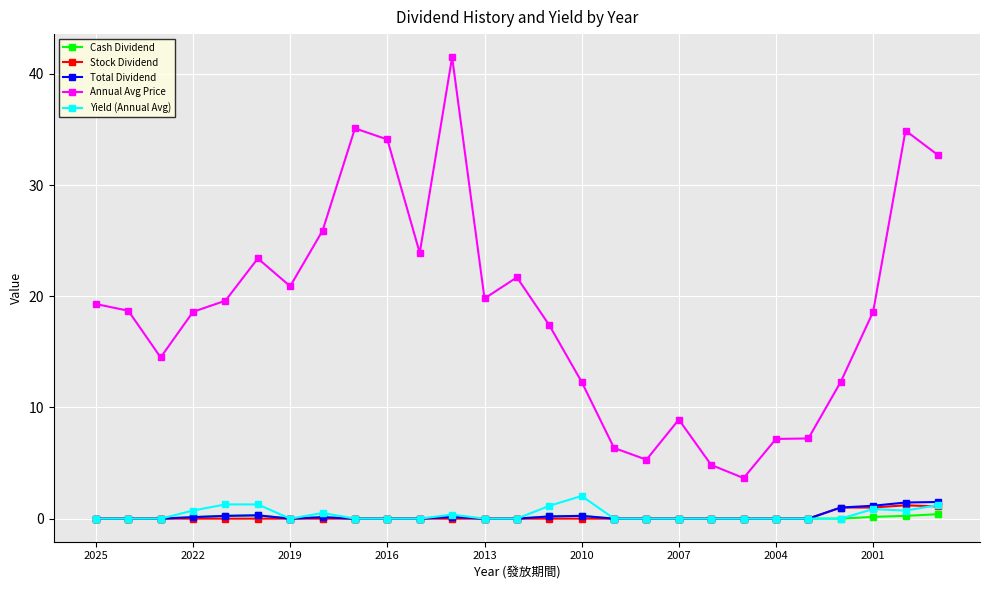

True or false: Total Dividend and Annual Avg Price cross at least once.

False